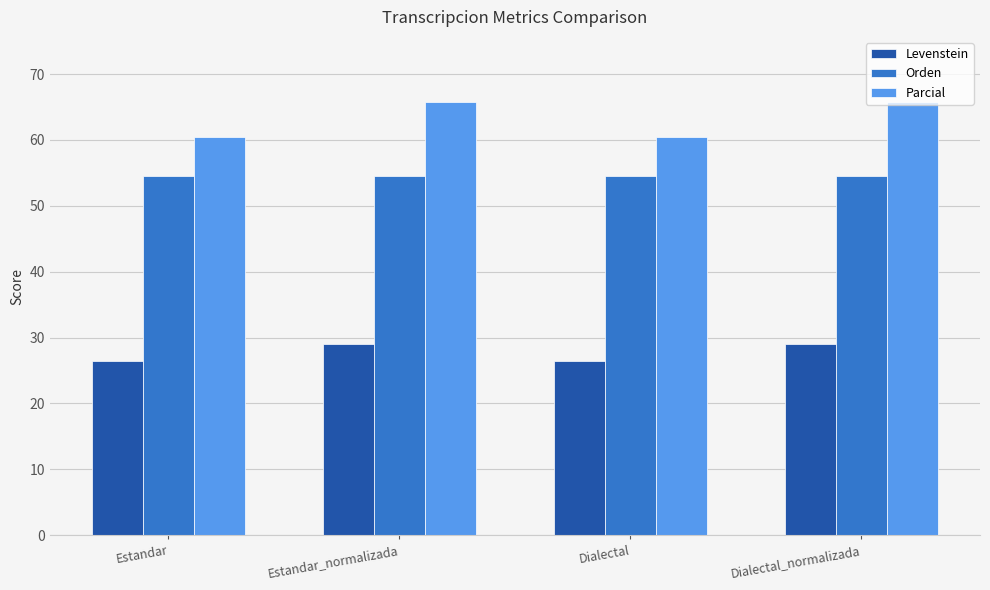

What value does the Orden series have at Estandar_normalizada?

54.5